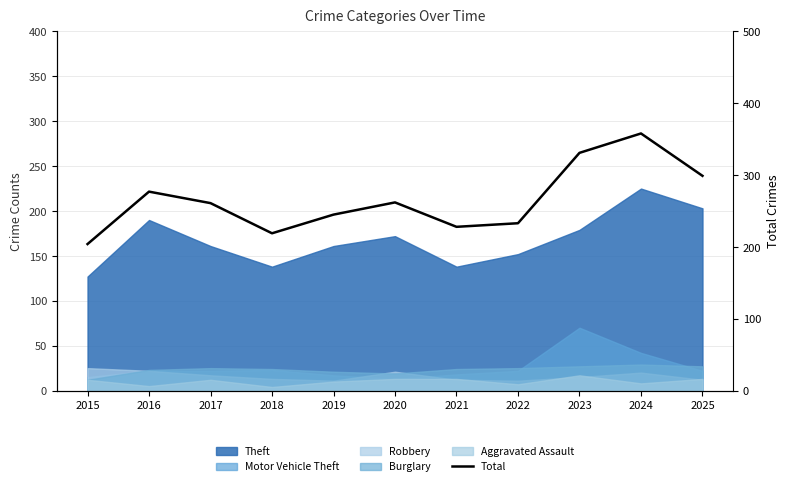

At which category does the chart reach its peak across all series?

2024